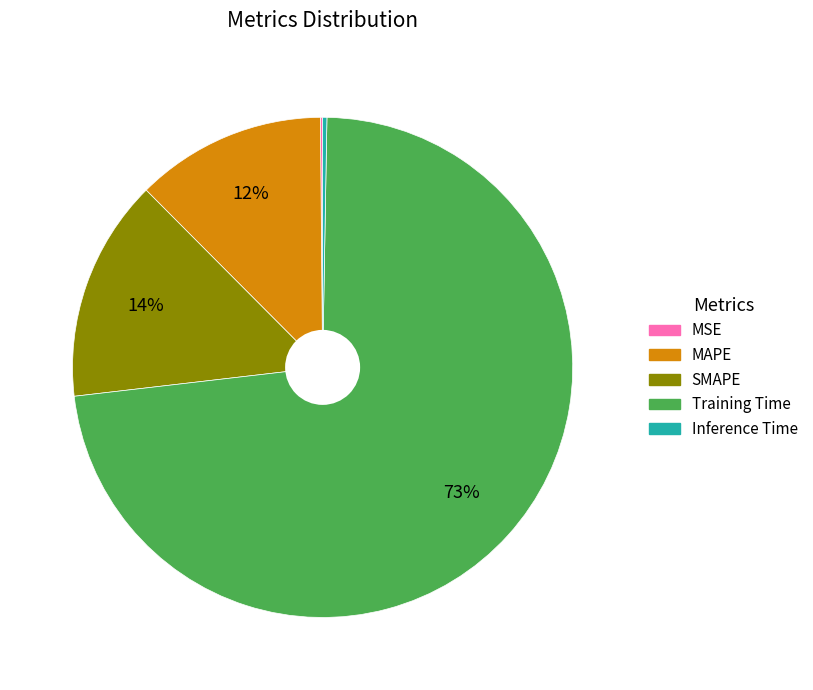

Does SMAPE account for over 50% of the chart?

No